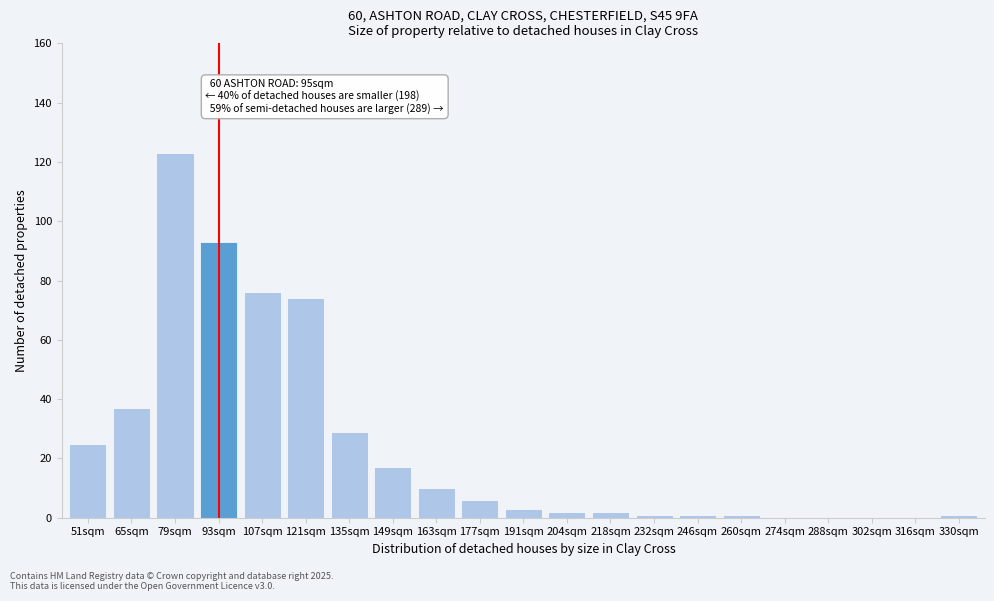

Reading left to right, extract all data points from this chart.

51sqm=25	65sqm=37	79sqm=123	93sqm=93	107sqm=76	121sqm=74	135sqm=29	149sqm=17	163sqm=10	177sqm=6	191sqm=3	204sqm=2	218sqm=2	232sqm=1	246sqm=1	260sqm=1	274sqm=0	288sqm=0	302sqm=0	316sqm=0	330sqm=1